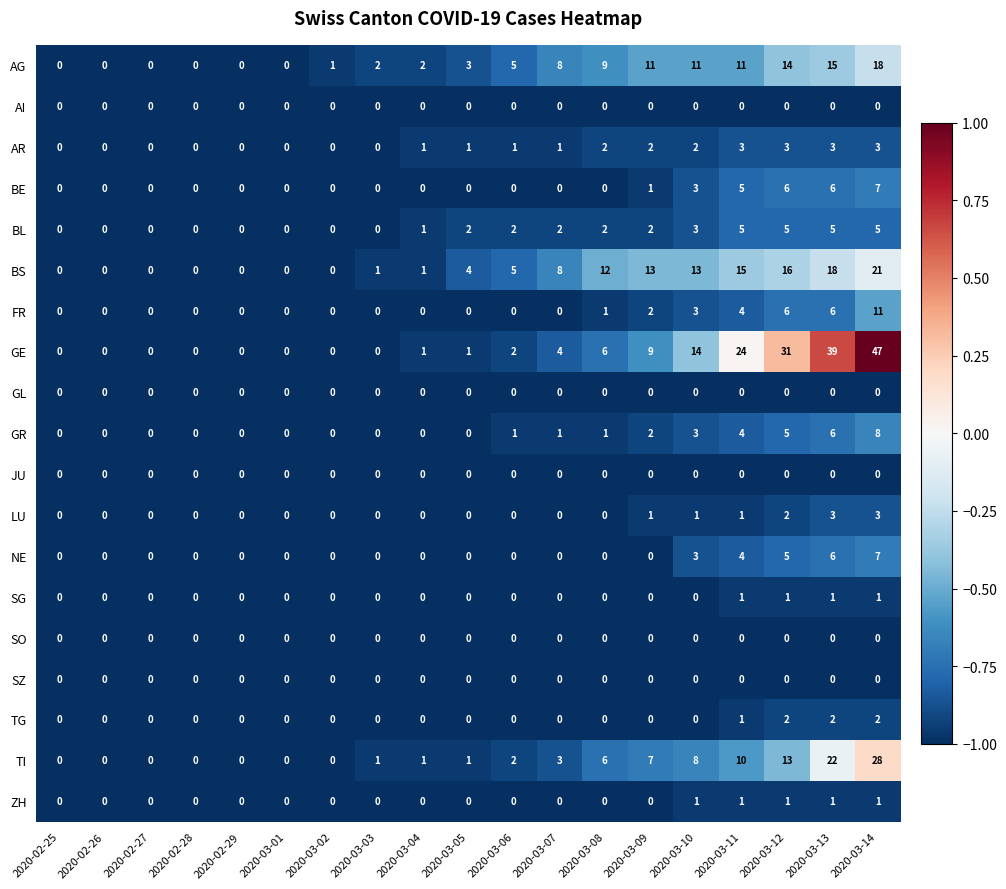

Which category has the highest value across all series?

2020-03-14